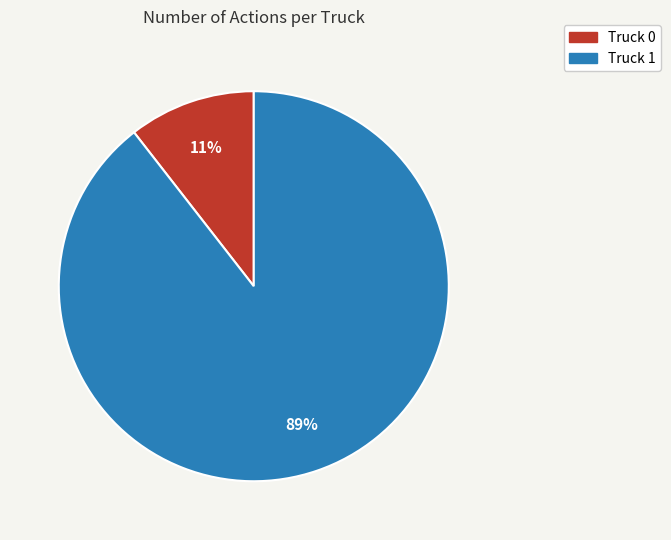

To the nearest percent, what portion does Truck 1 represent?

89%